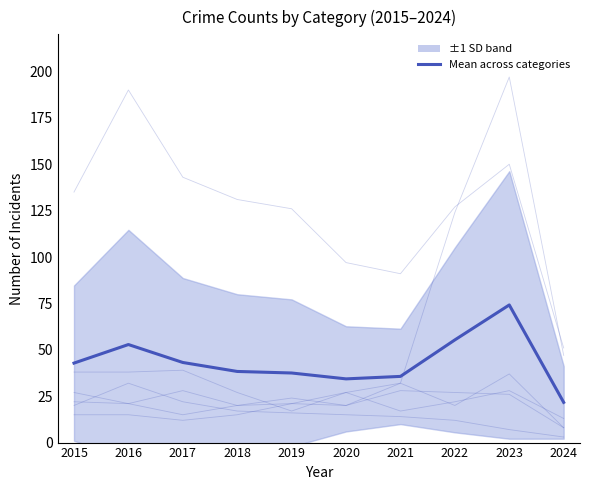

Which series has the largest range (max minus min)?

Motor Vehicle Theft